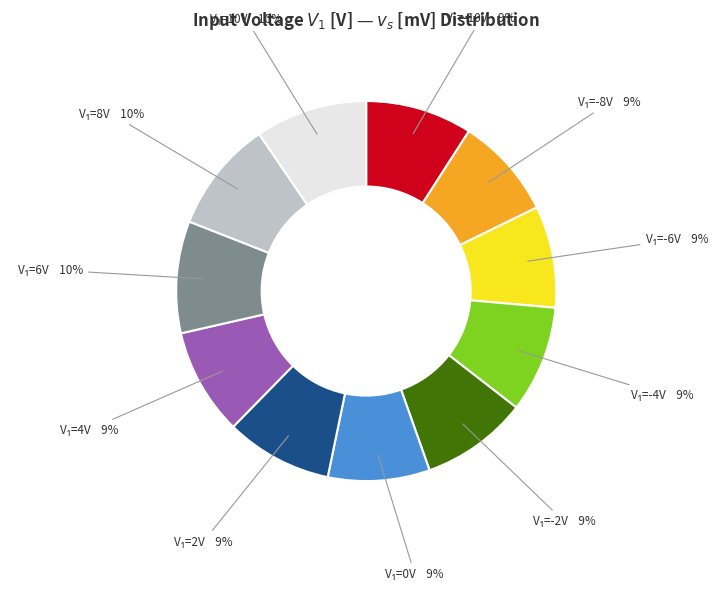

To the nearest percent, what is the average slice percentage?

9%